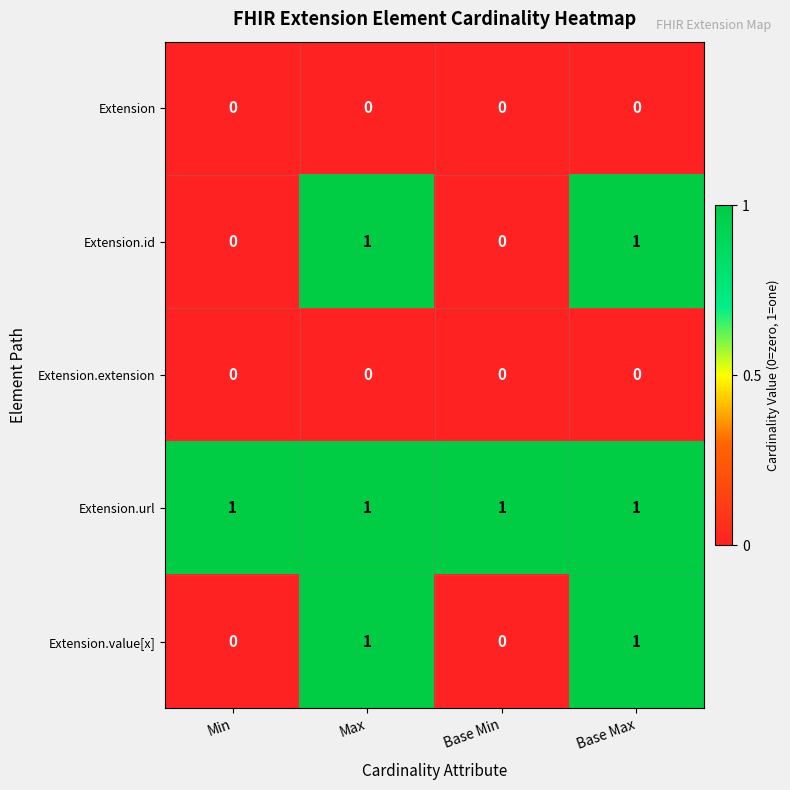

What is the spread (max minus min) of values at Base Min?

1